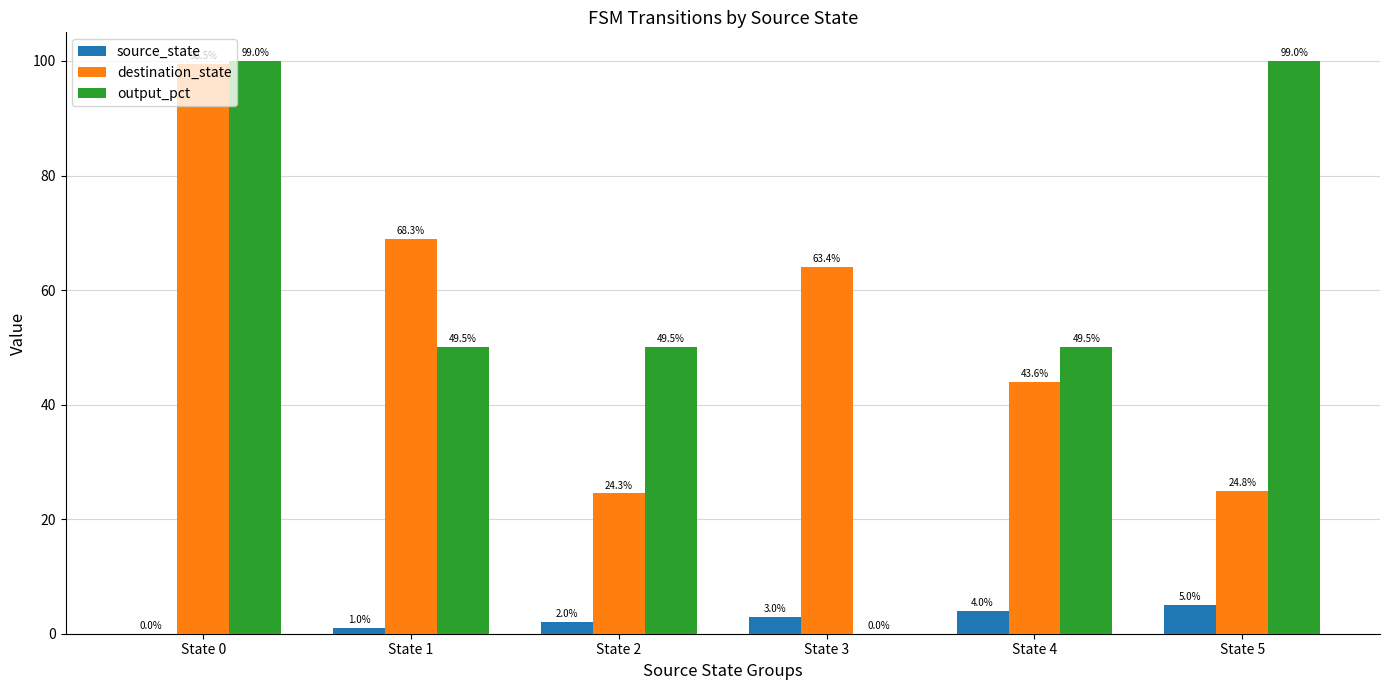

Does the chart contain stacked bars?

No